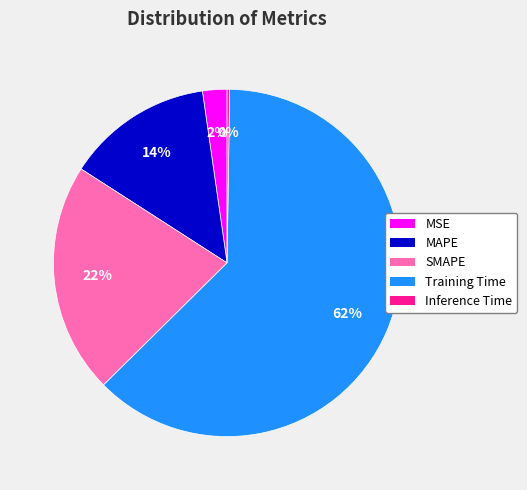

The MAPE slice represents 14% of the pie. True or false?

True